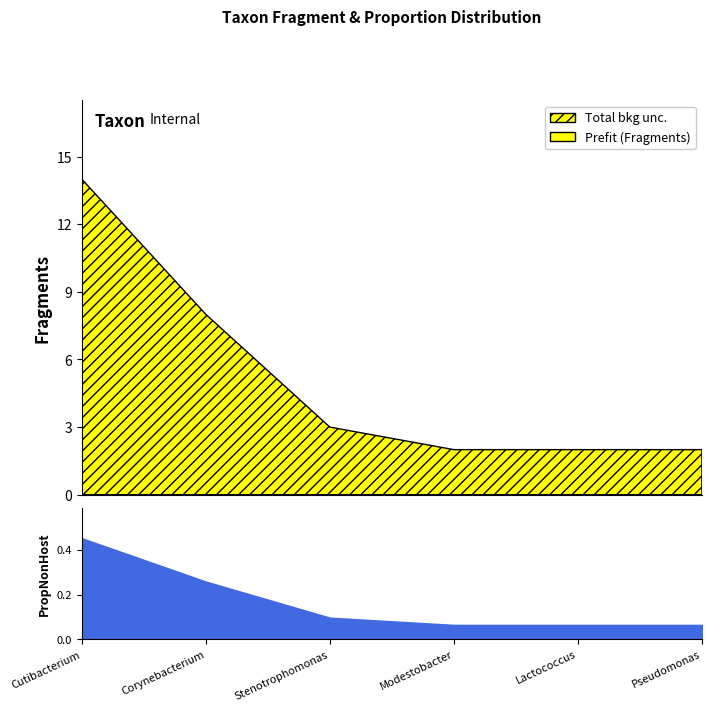

What is the spread (max minus min) of values at Cutibacterium?

13.5